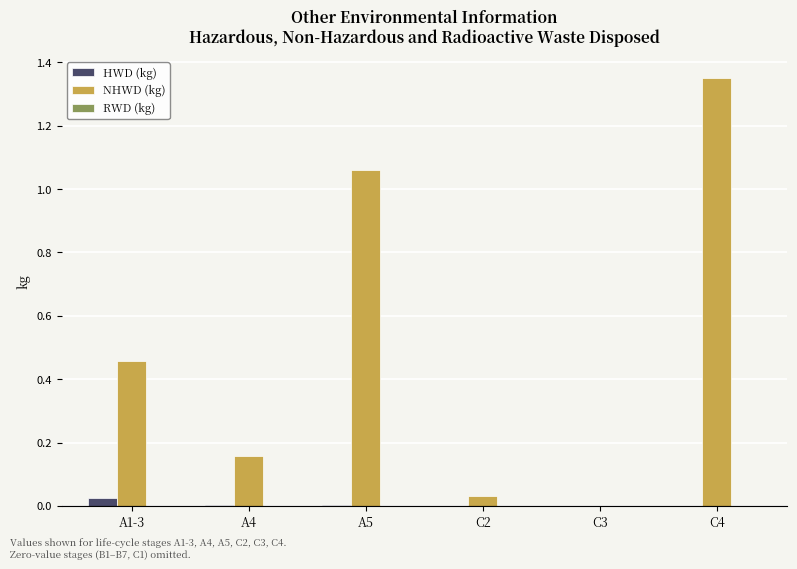

At which label does HWD (kg) reach its peak?

A1-3